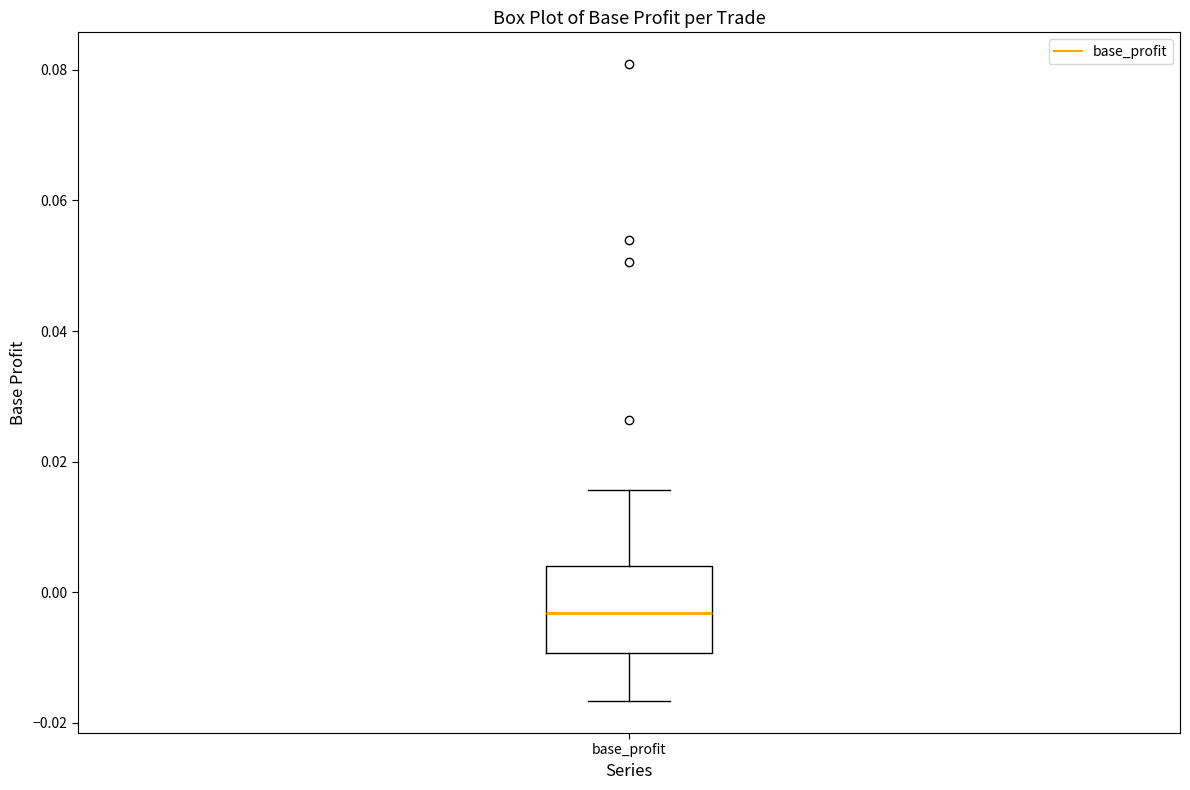

Read this box plot against the y-axis: the position of the median line, the range covered by the box, and the ends of both whiskers. The values are not printed on the chart, so give them approximately, as read against the axis.

median -0.004, box -0.010 to 0.004, whiskers -0.016 to 0.016